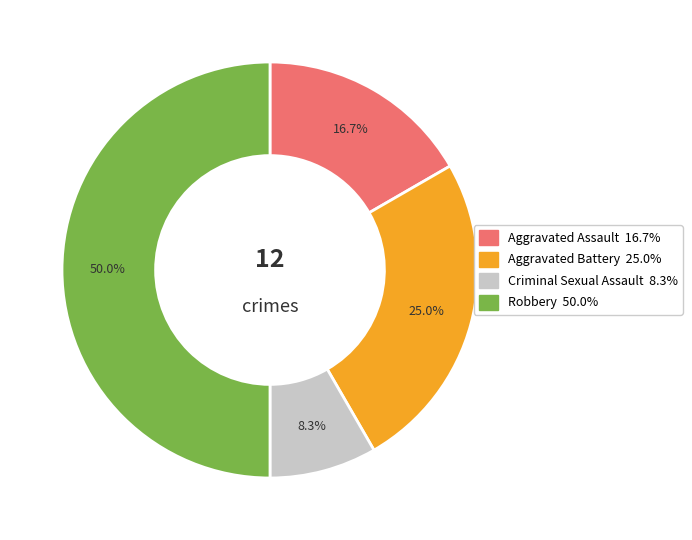

Approximately how many times larger is the value at Aggravated Battery compared to Robbery?

0.5